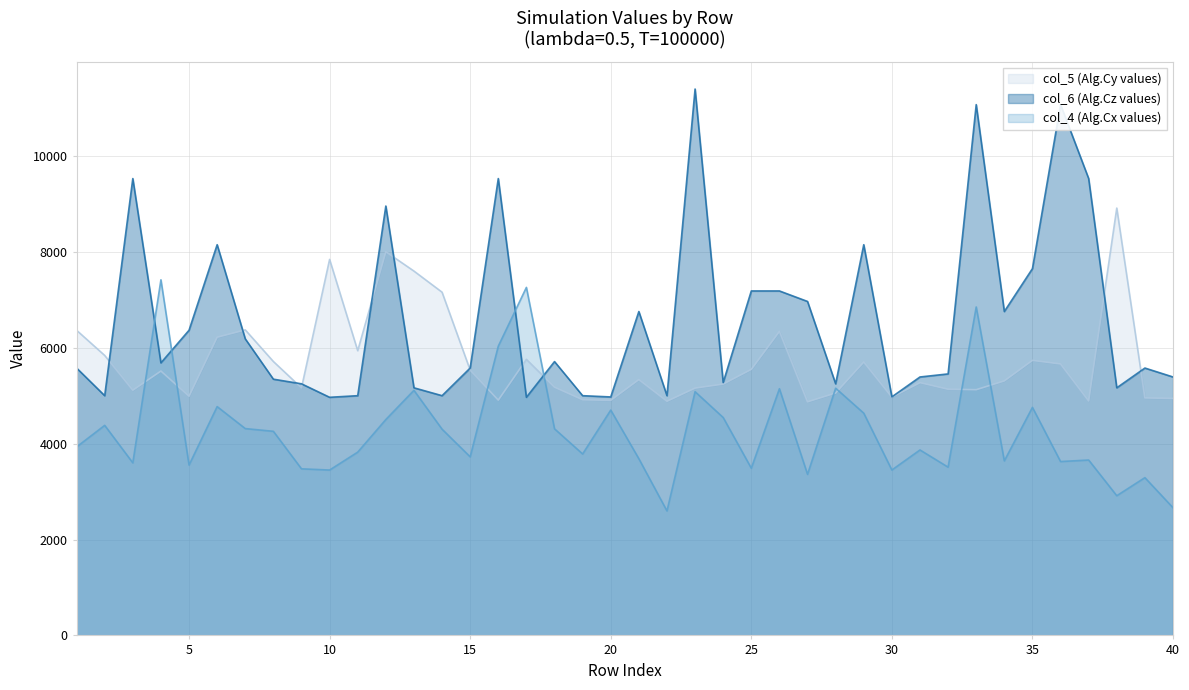

True or false: col_6 (Alg.Cz values) and col_4 (Alg.Cx values) cross at least once.

True